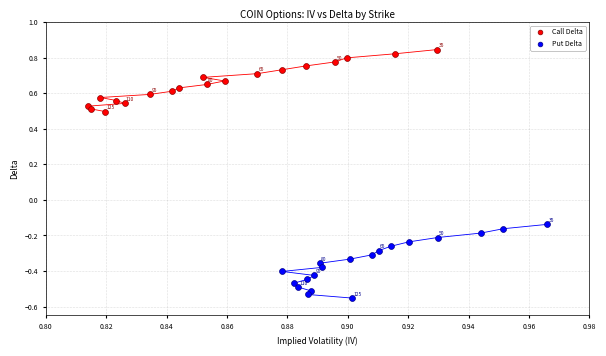

Which series reaches the maximum Y coordinate?

Call Delta